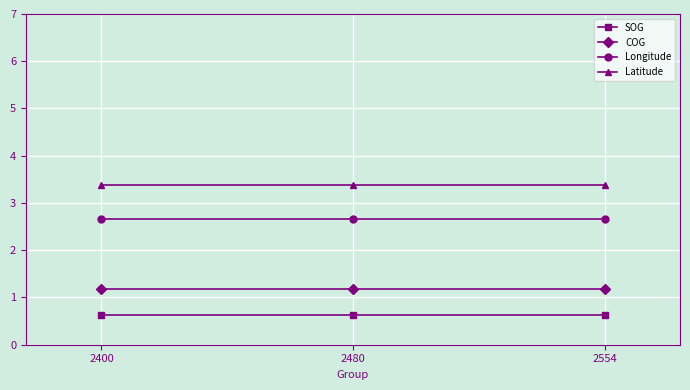

What is the difference between the highest and lowest values at 2554?

2.7